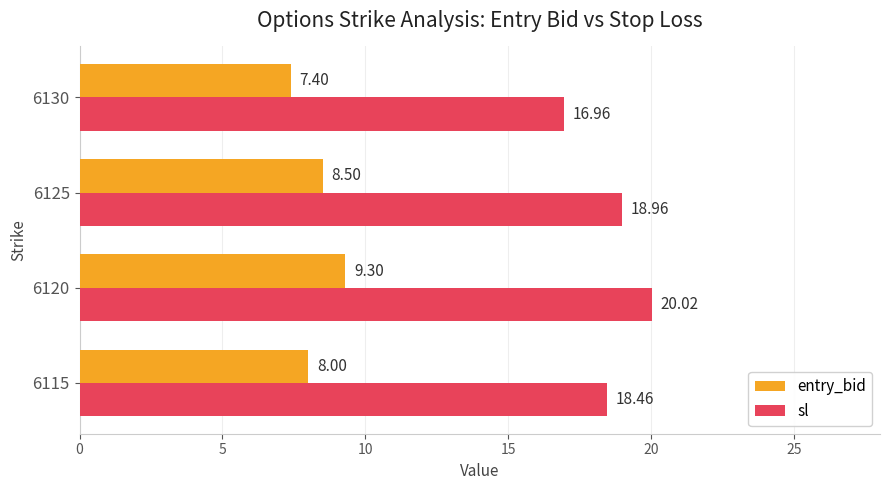

What is the difference between the maximum and minimum values in the sl series?

3.1